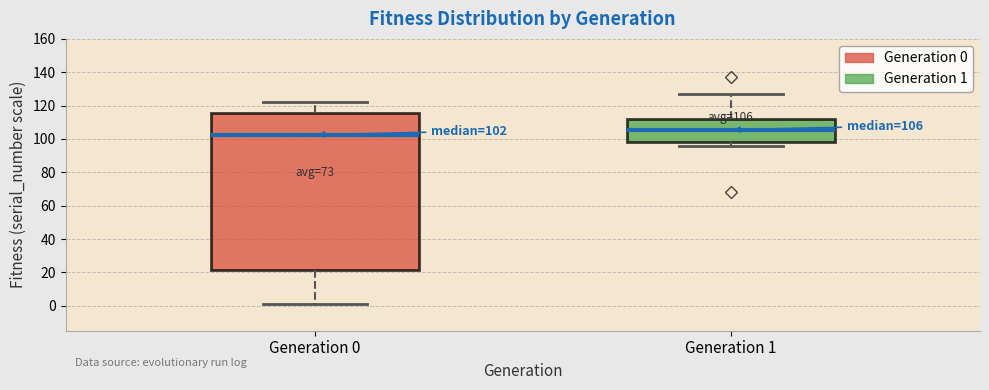

Which box's median line is the lowest?

Generation 0